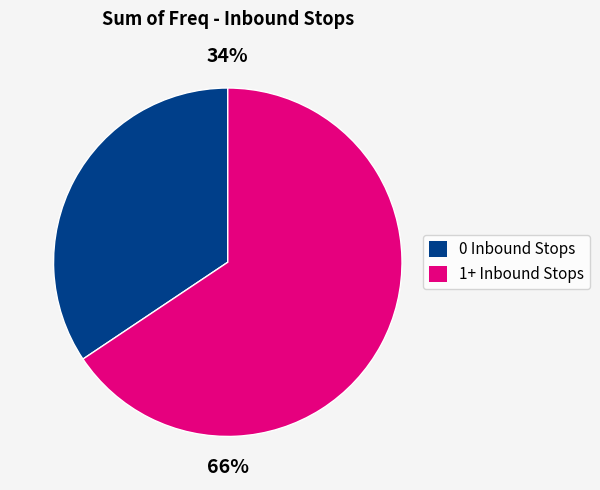

Is there any slice that represents more than half of the pie?

Yes